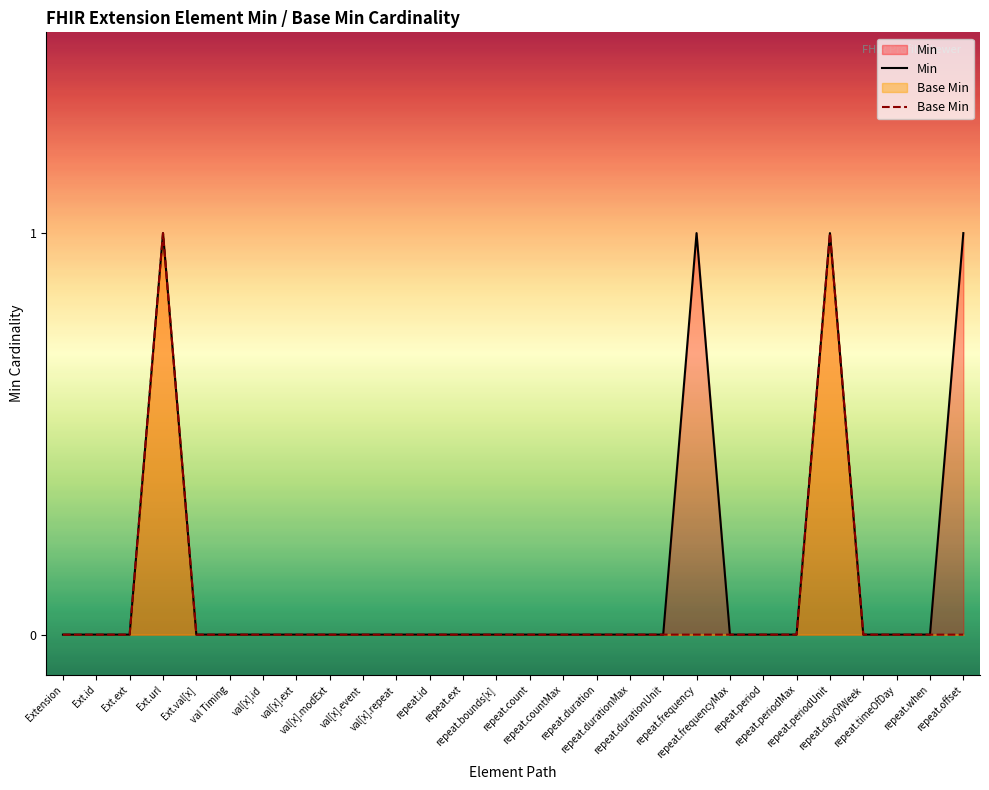

At how many categories does at least one series exceed 0?

4